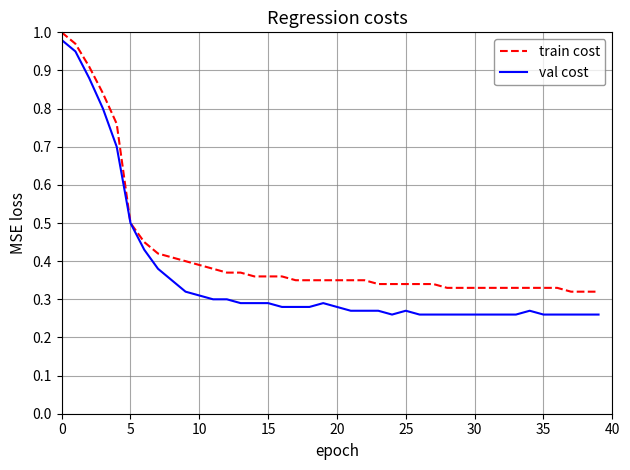

What are all the series names shown in the legend?

train cost, val cost